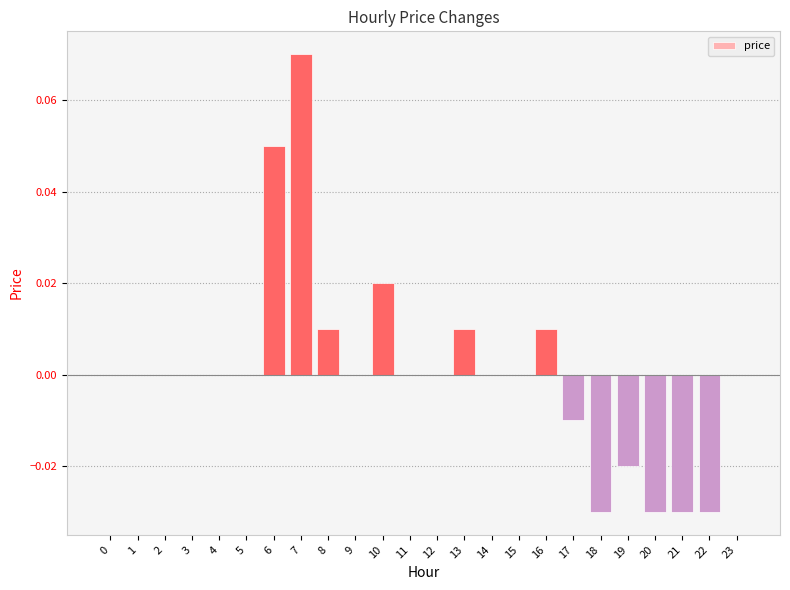

Which category has the highest value across all series?

7